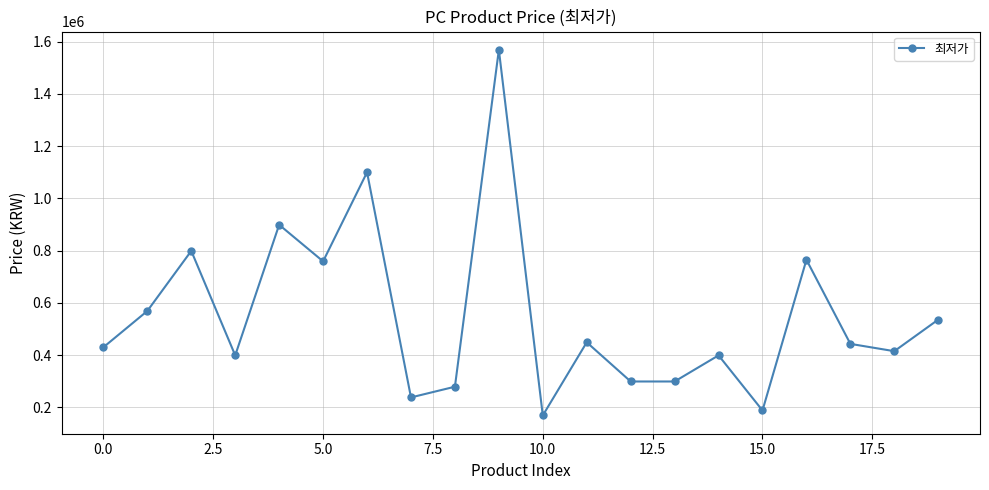

Count the number of categories in the chart.

20